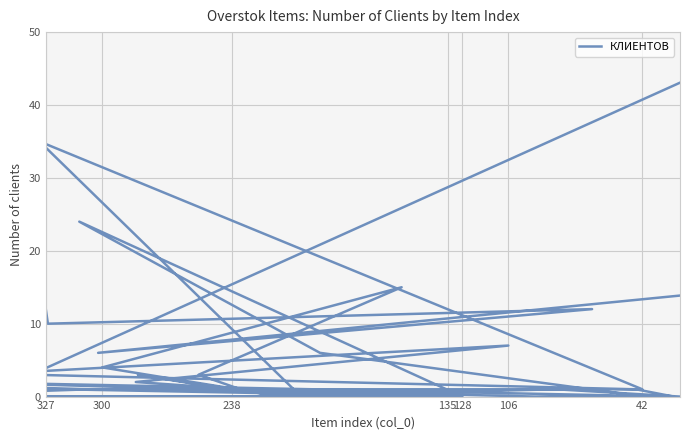

At which category does the data reach its first local peak?

135